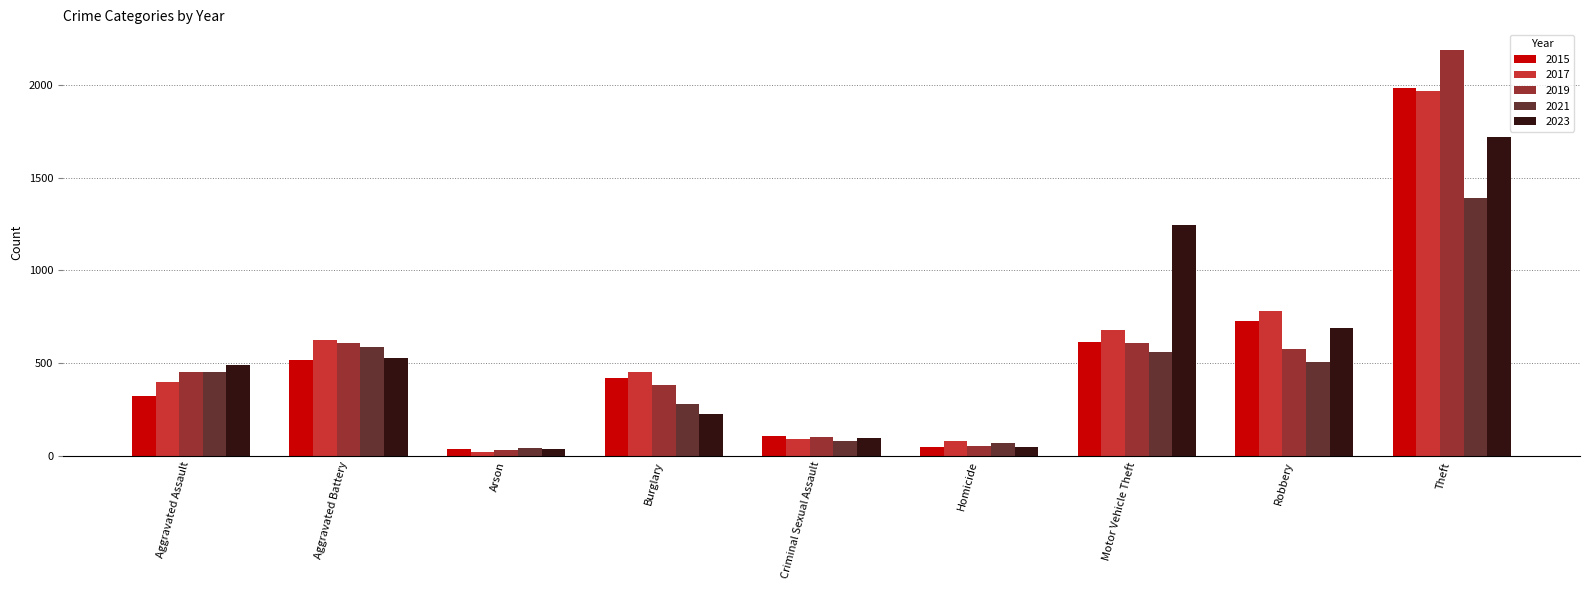

Does the chart contain any negative values?

No